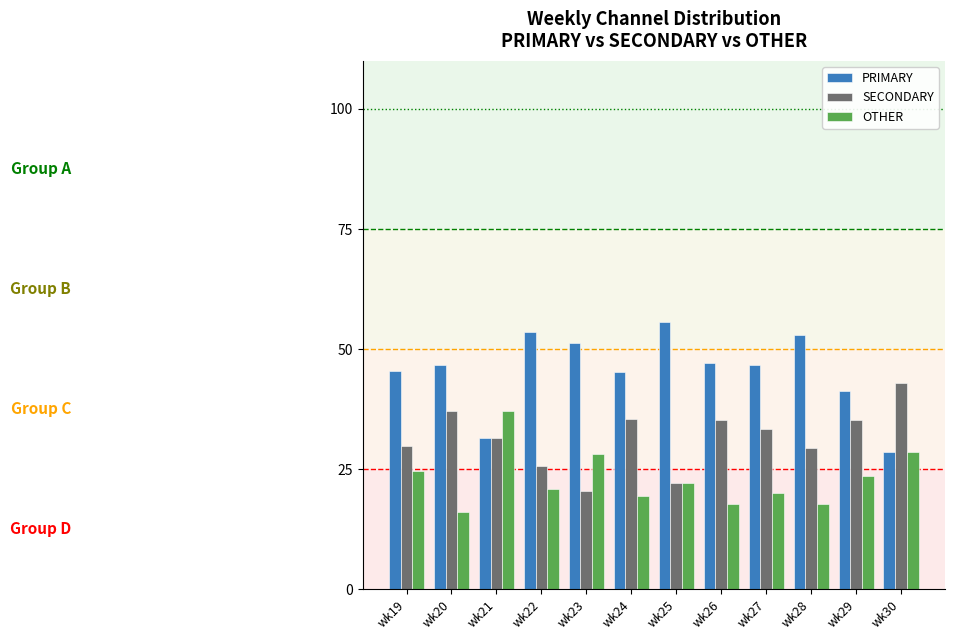

What is the sum of the PRIMARY values at wk20 and wk30?

75.3